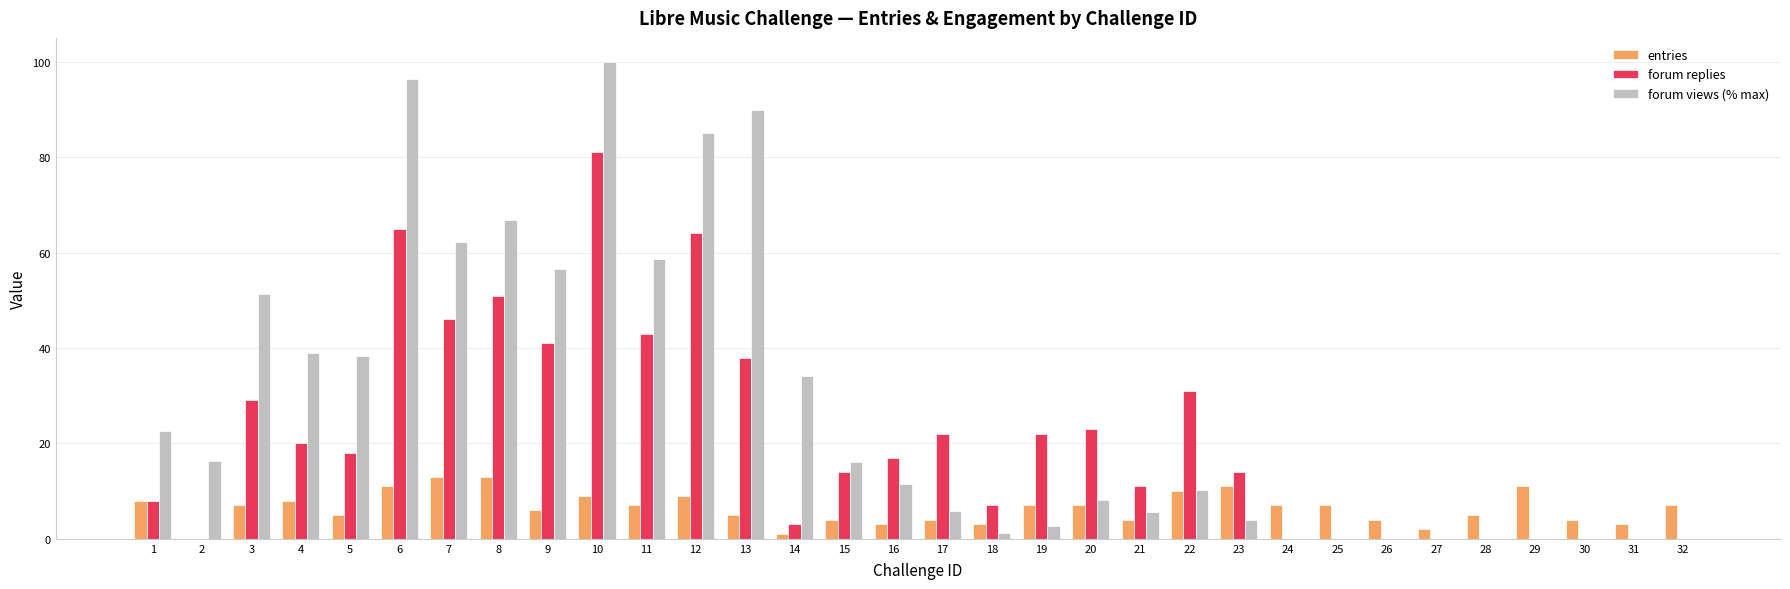

Between 4 and 21, which series saw the biggest shift?

forum views (% max)